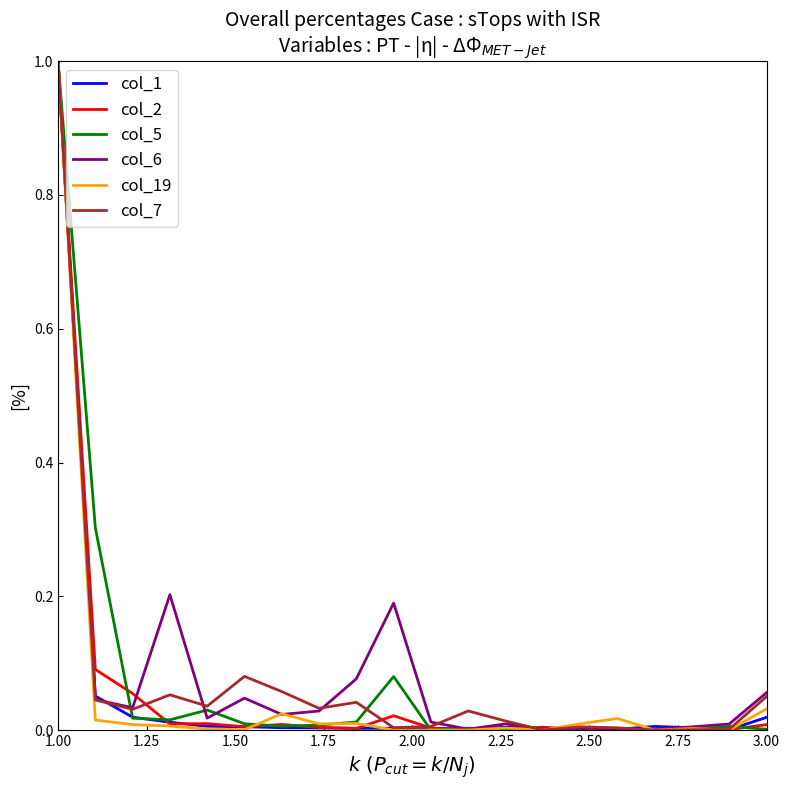

What is the maximum value for col_2?

1.0